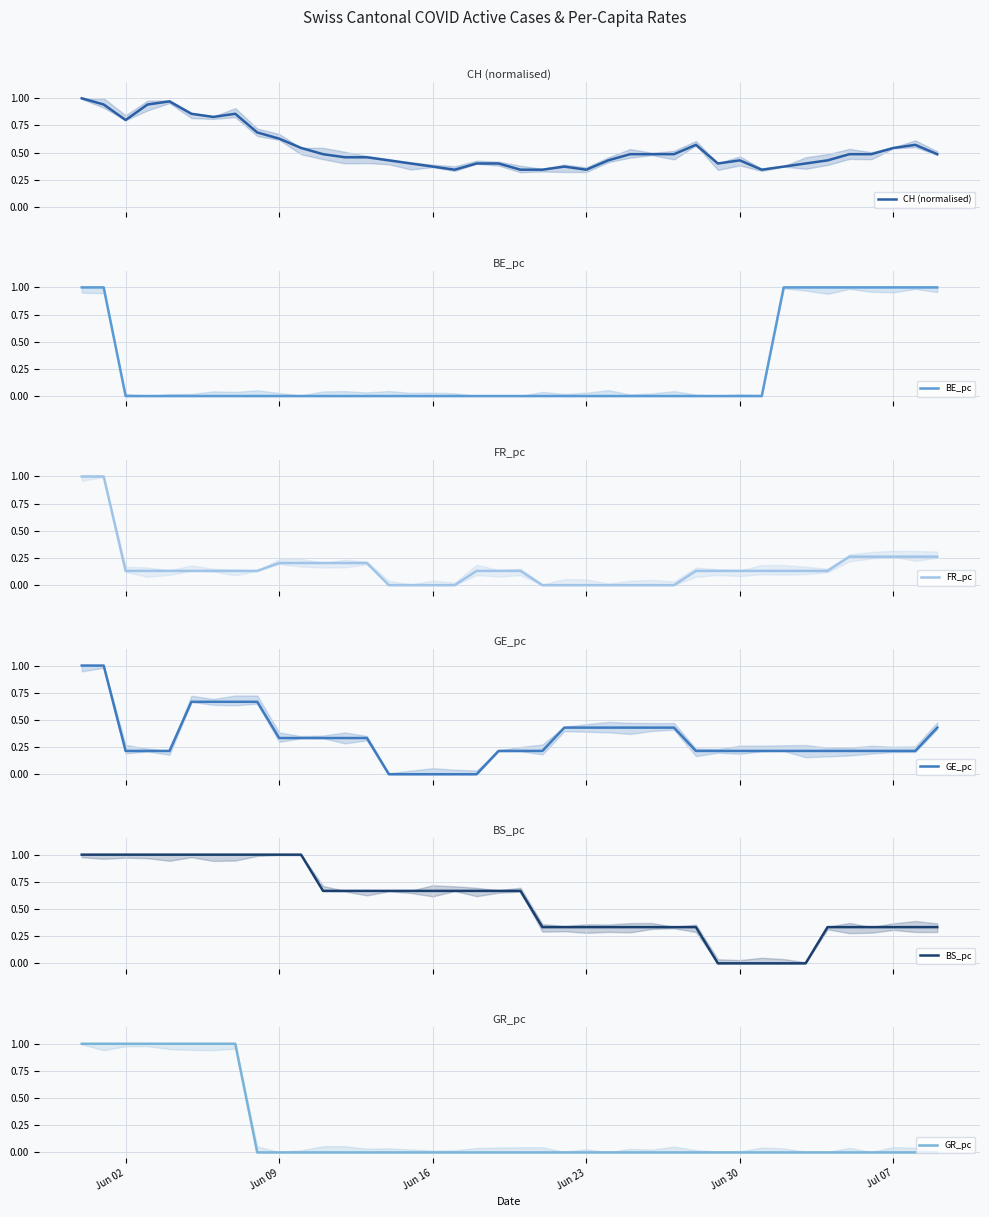

Which series has the largest total across all categories?

BS_pc